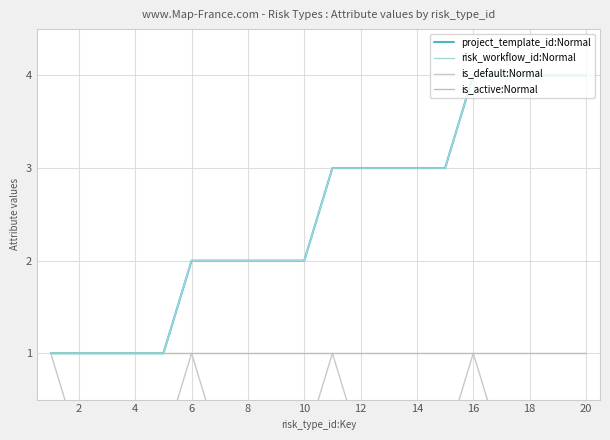

At which label is project_template_id:Normal closest to 2?

6